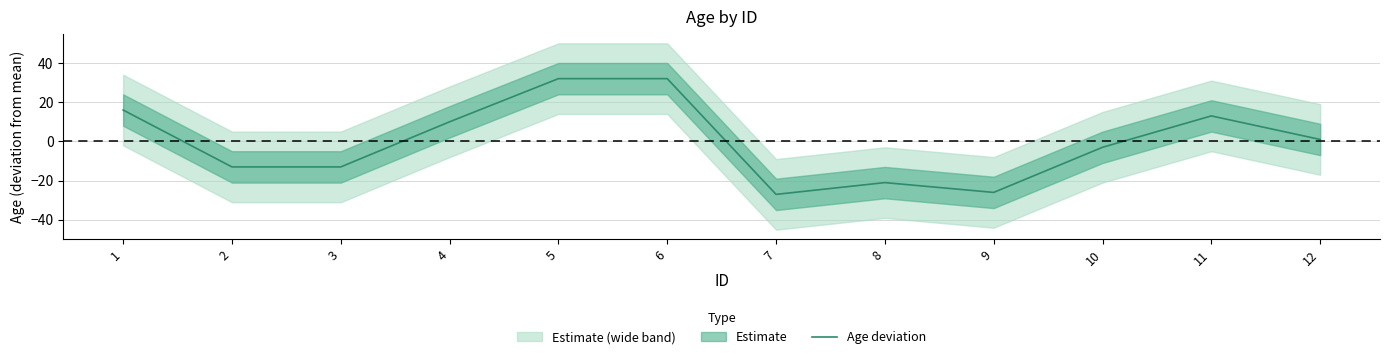

At which label is the value closest to 2?

12